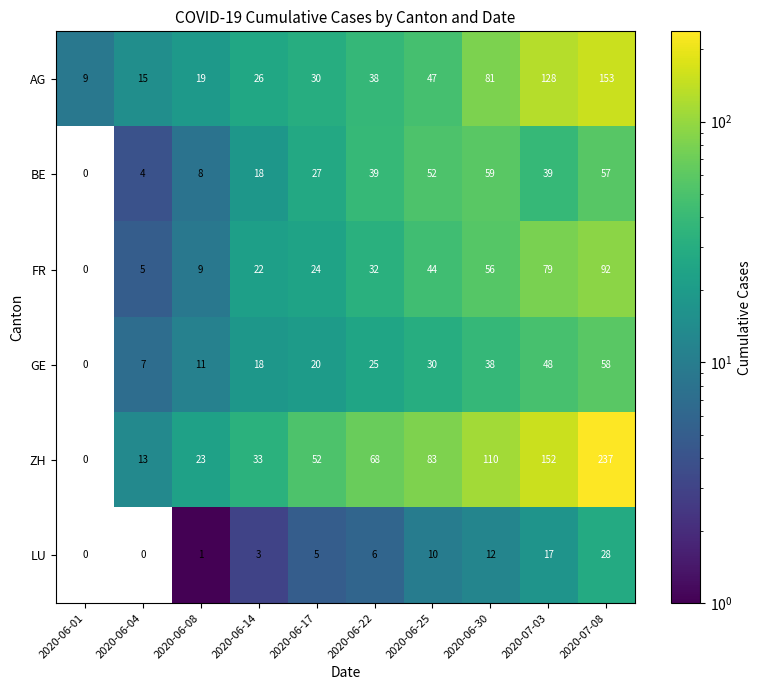

What is the total value across all series at 2020-06-14?

120